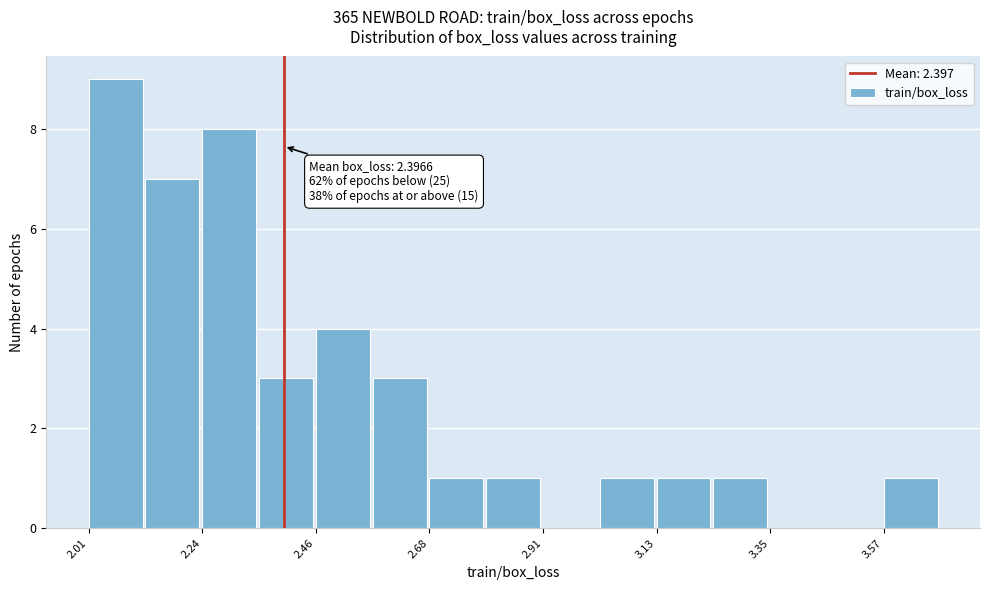

Around what value on the x-axis is the tallest bar? Give the approximate position of its centre, as read against the axis.

2.05